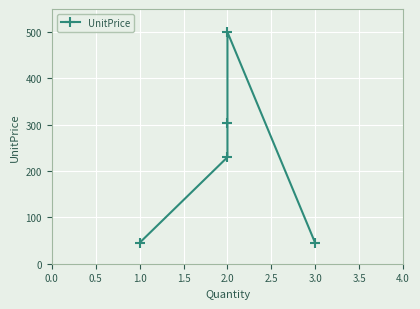

Reading left to right, what are all the values shown in this chart?

45.2	230.0	303.0	500.0	44.2